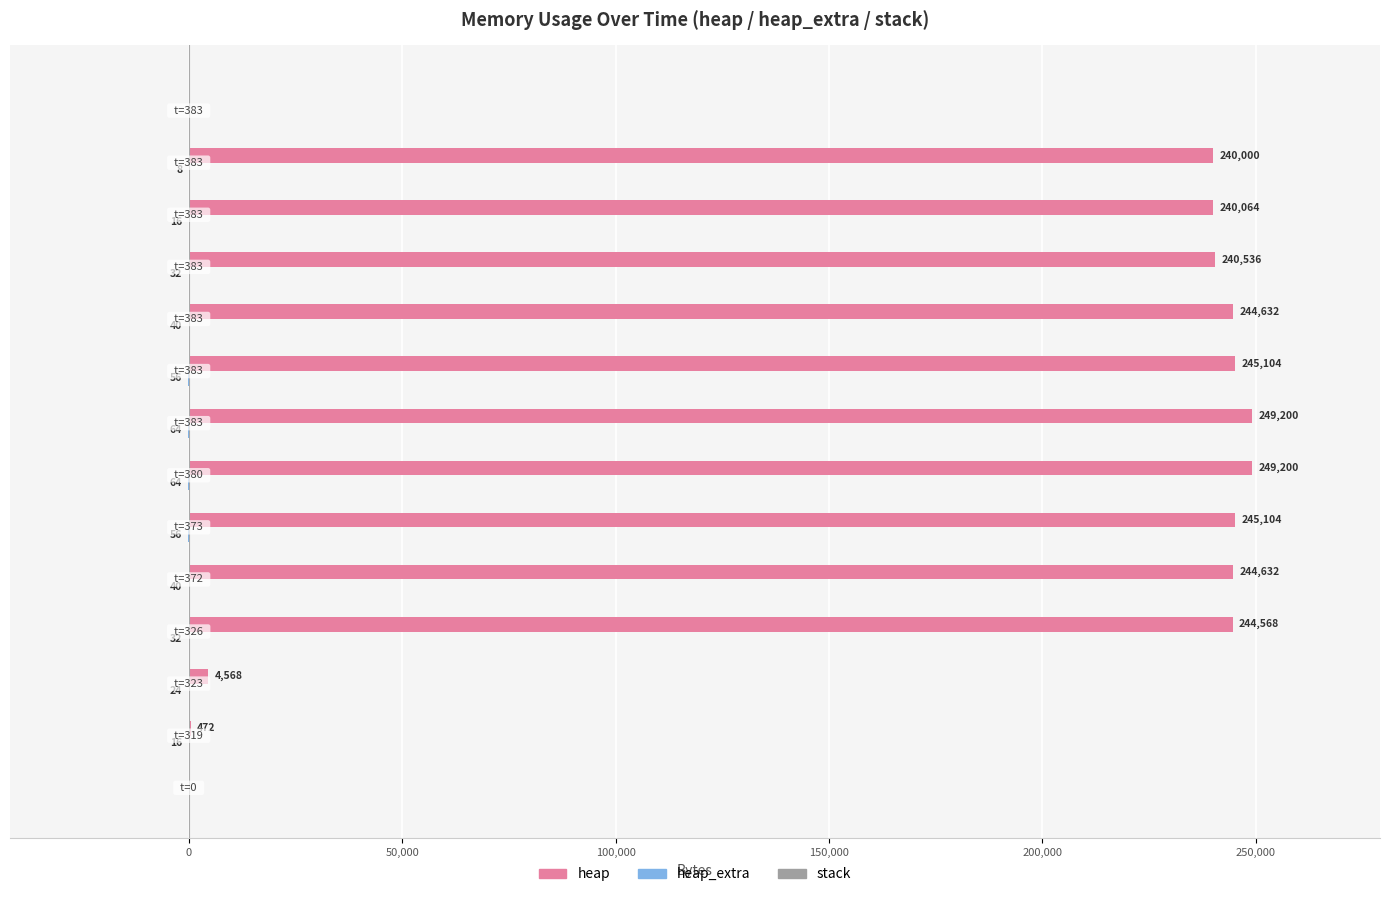

What is the sum of all heap values?

2448080